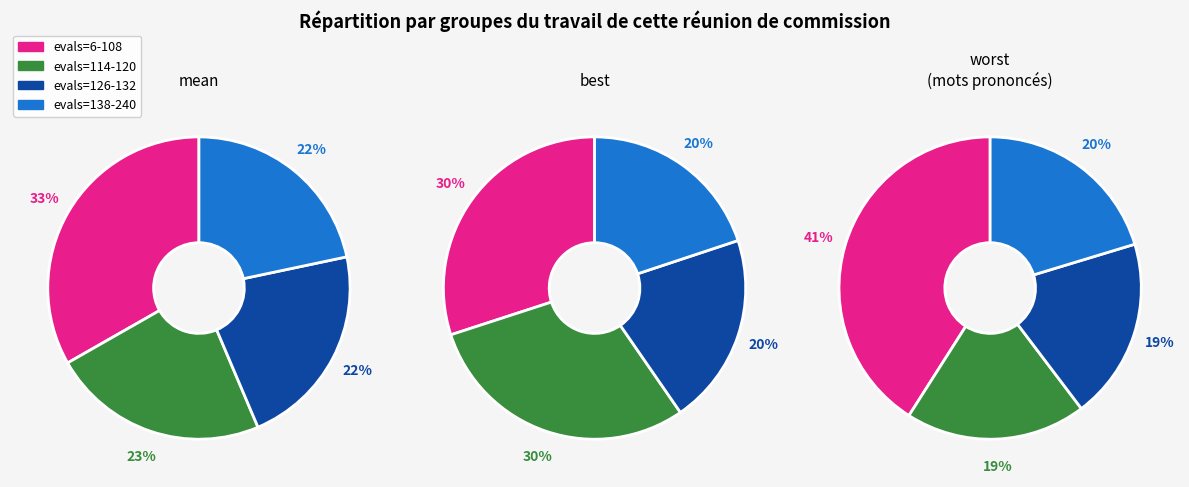

Does evals=6-108 account for over 50% of the chart?

No